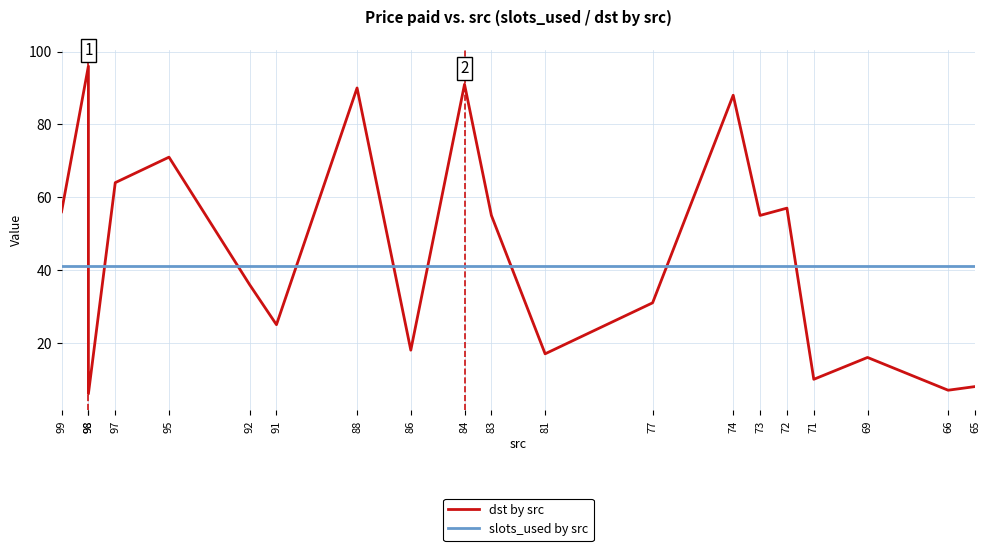

Which category has the highest value in the slots_used by src series?

99